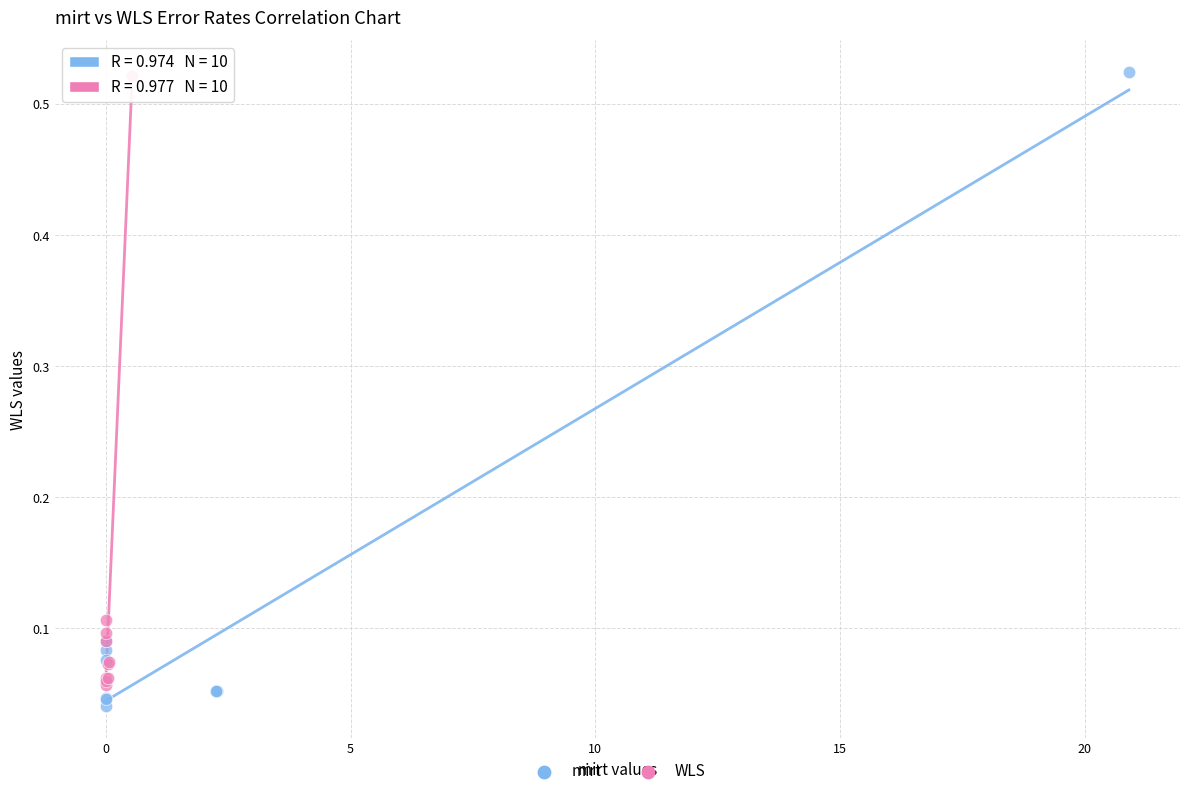

Which series contains the lowest Y value?

mirt